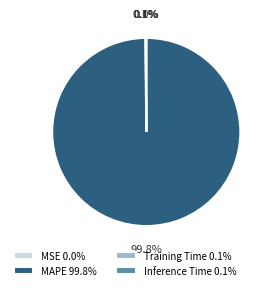

Does any single category account for the majority?

Yes